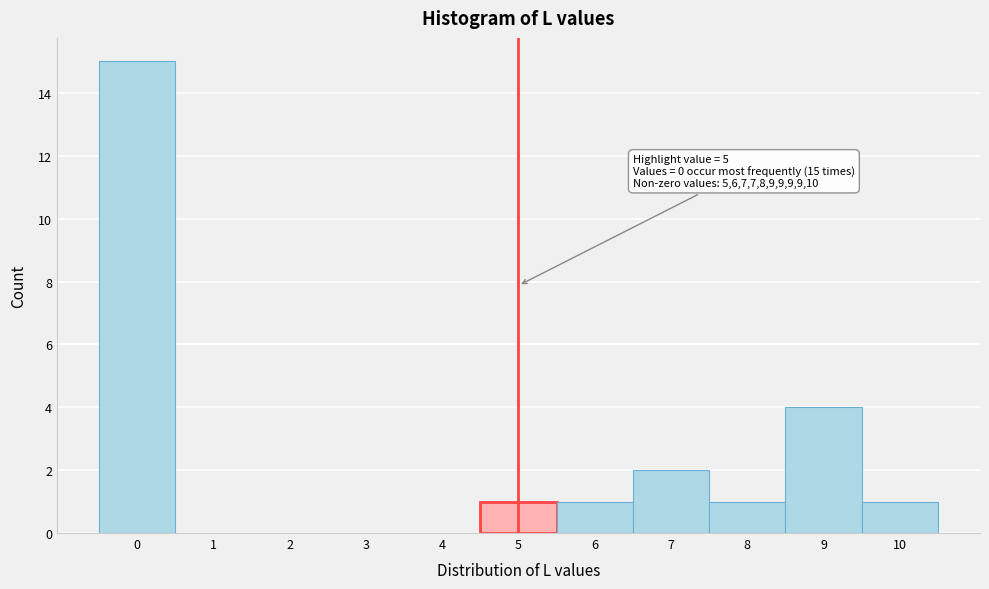

Over which range of the x-axis is the bar tallest?

-0.5 to 0.5